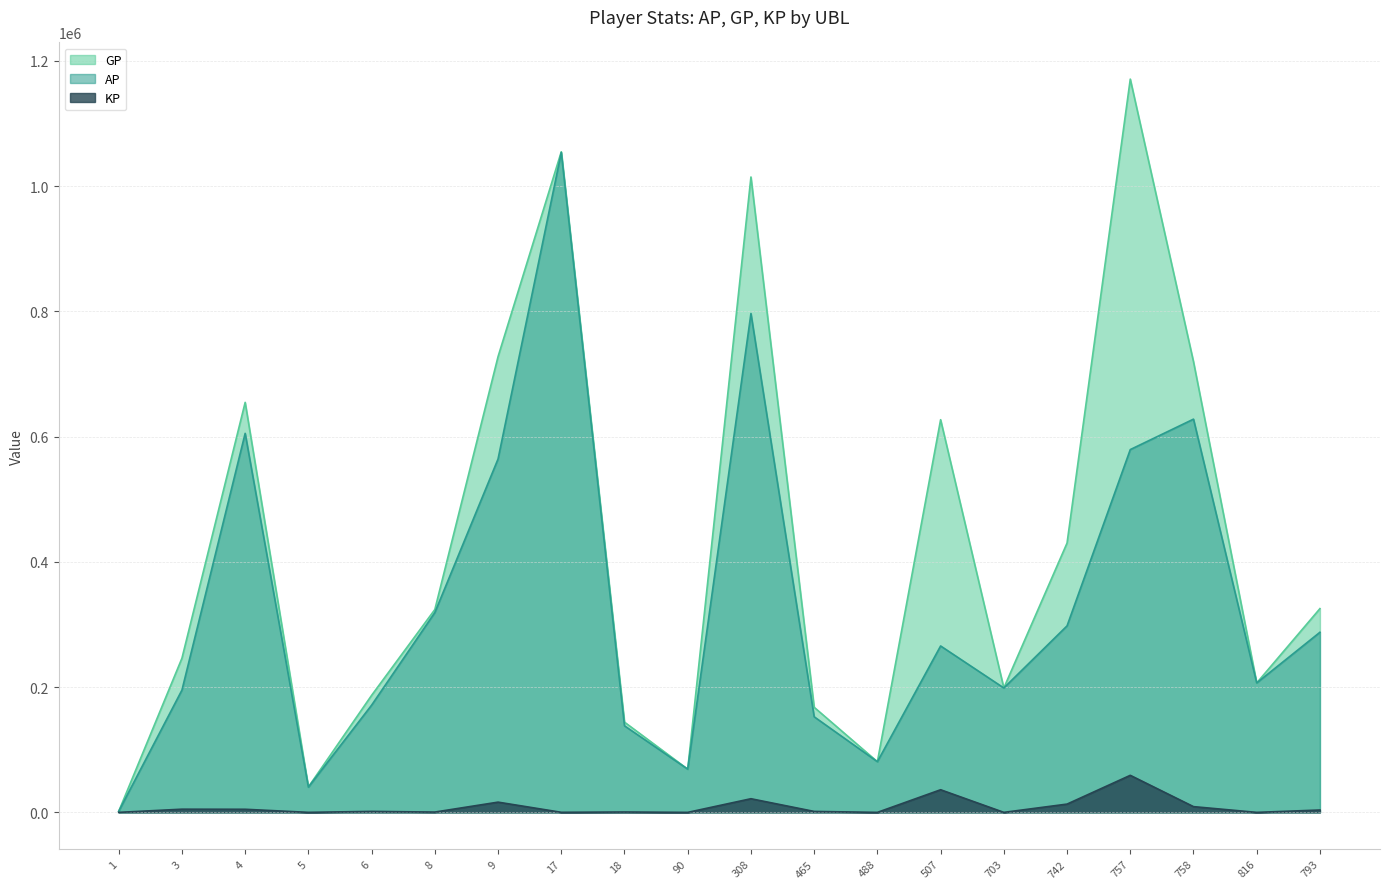

What is the value of the AP point at the 3rd from the left?

605190.0